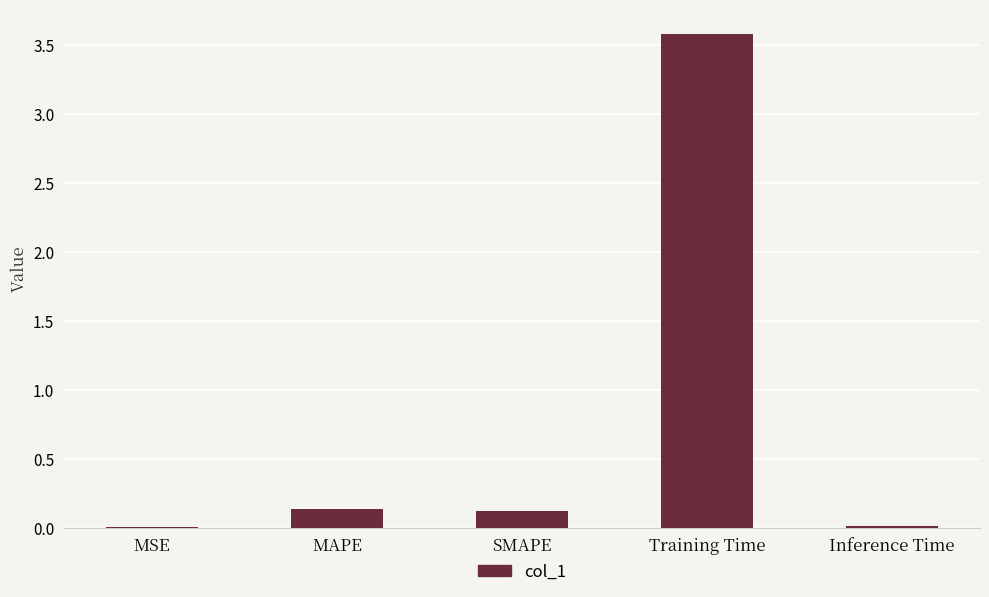

What is the sum of the values at Training Time and SMAPE?

3.7